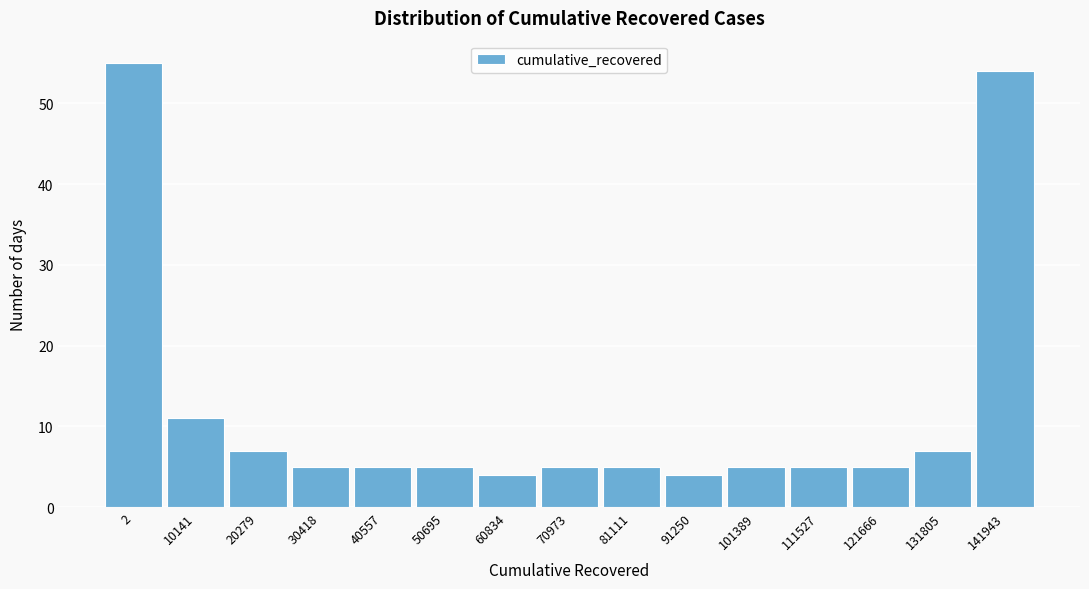

Reading left to right, transcribe all the data shown in this chart.

55	11	7	5	5	5	4	5	5	4	5	5	5	7	54